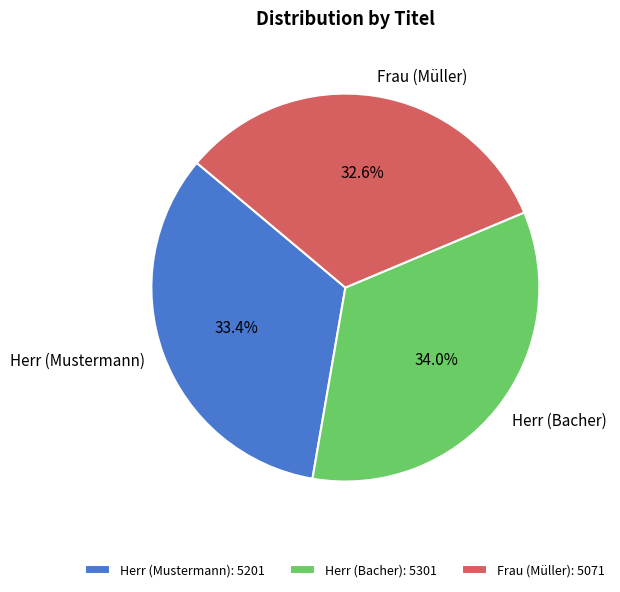

Count the number of slices in the pie.

3